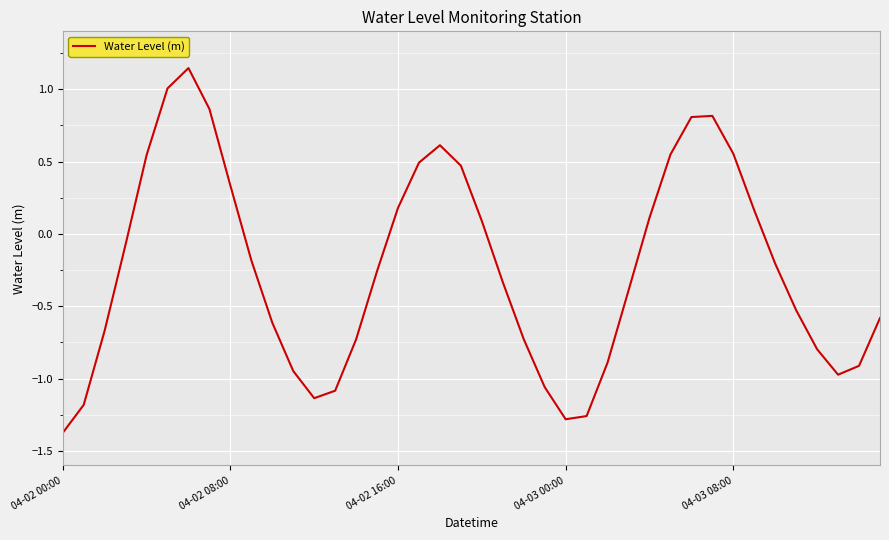

What is the difference between the maximum and minimum values?

2.5